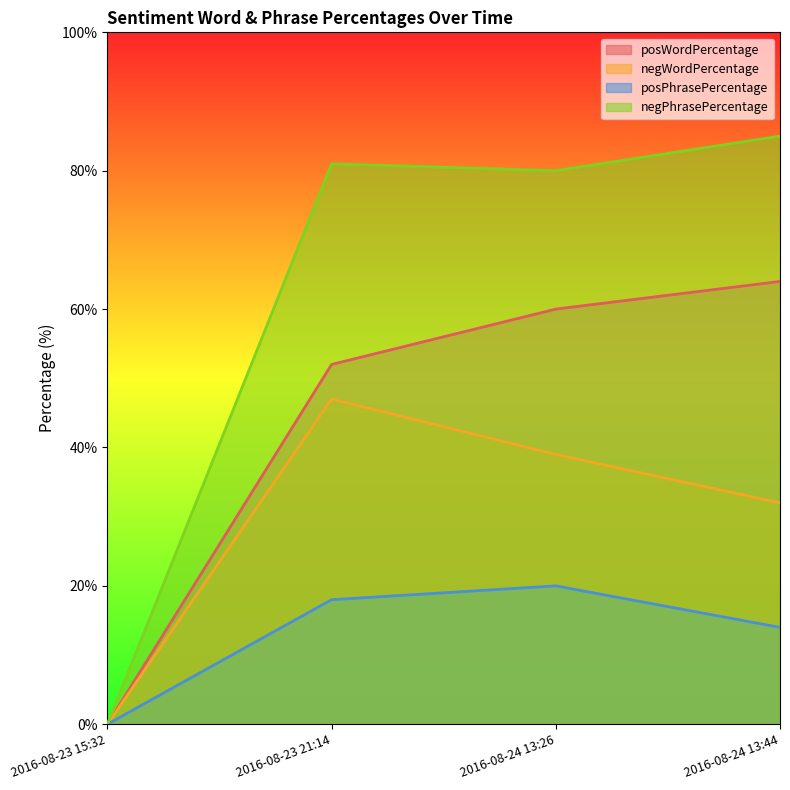

What is the sum of all negPhrasePercentage values?

246